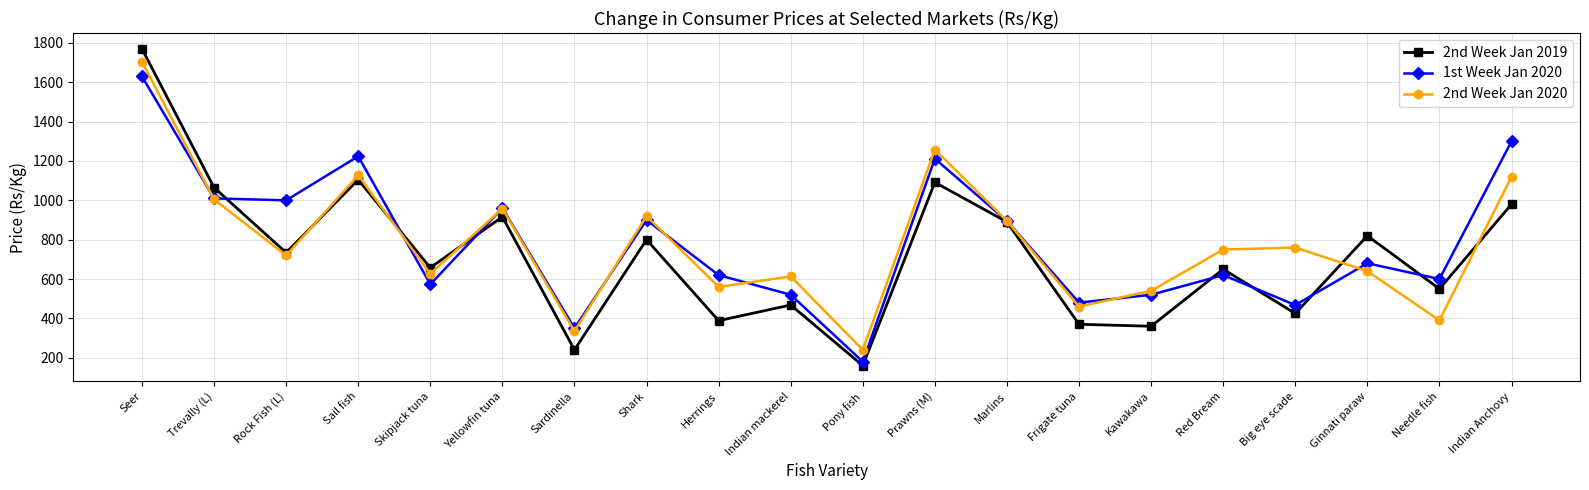

What is the sum of the 2nd Week Jan 2019 values at Indian Anchovy and Marlins?

1870.0